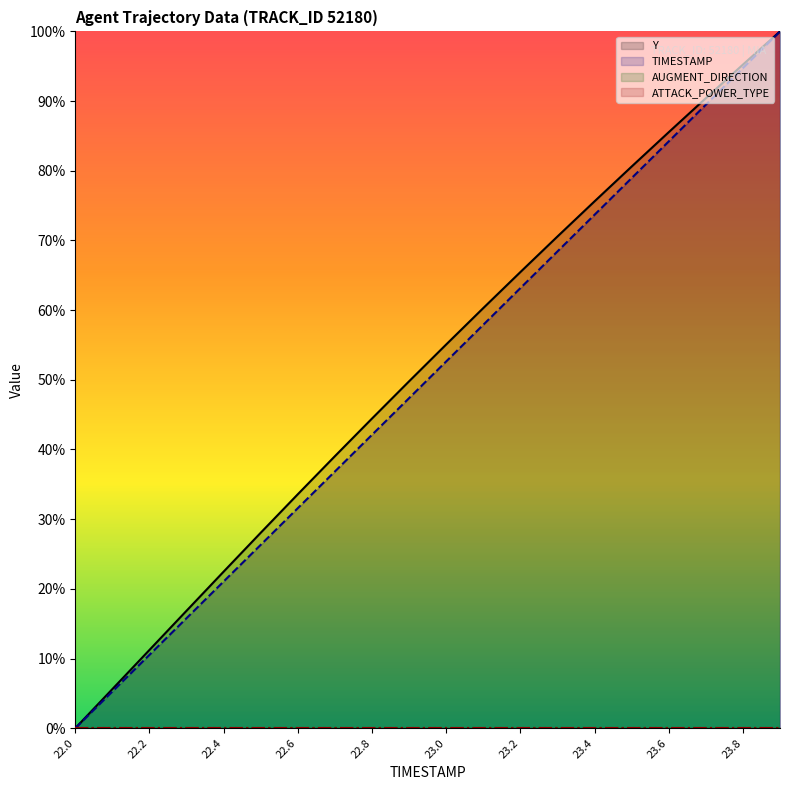

True or false: Y and TIMESTAMP intersect in this chart.

False